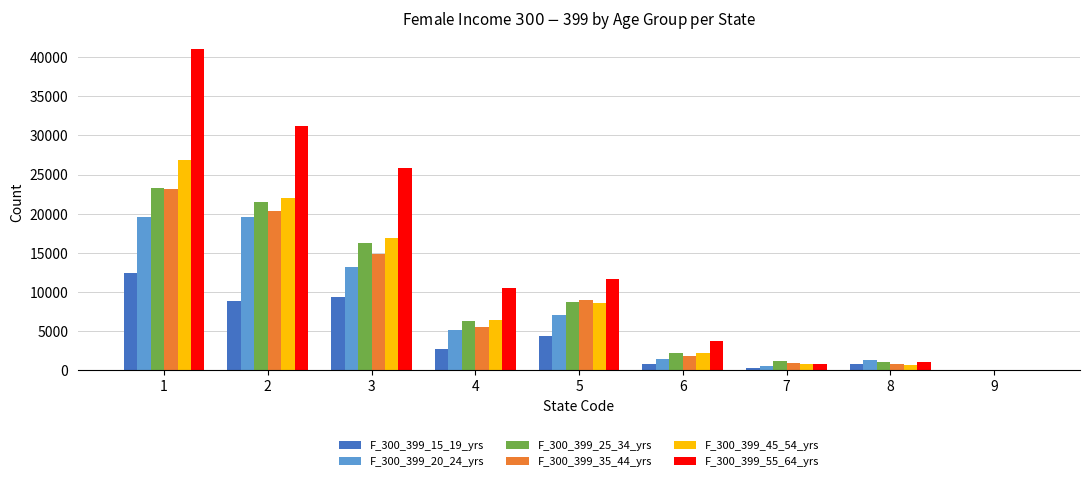

What is the maximum value shown in the chart?

41031